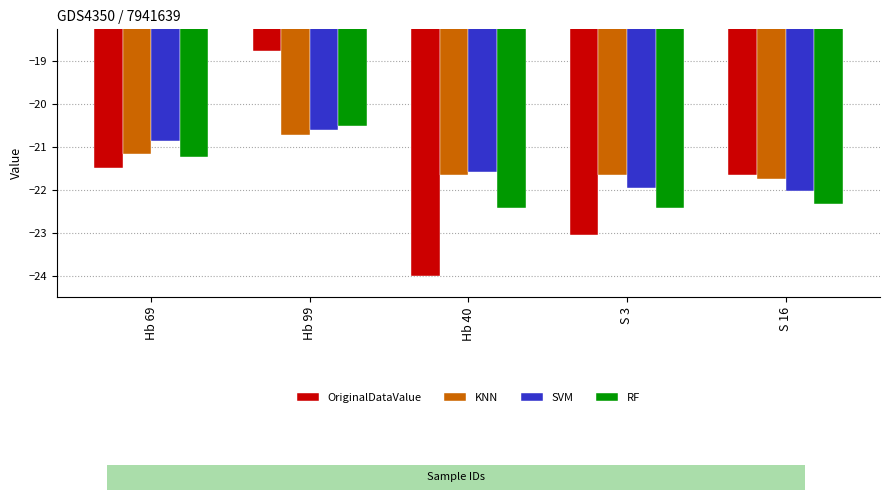

Where does the SVM series first go above -21?

Hb 69